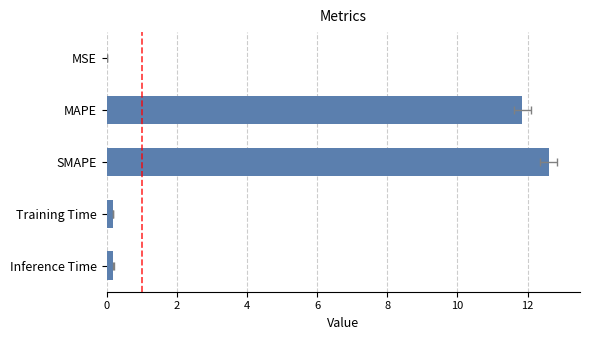

What is the value of the 5th bar from the left?

0.2